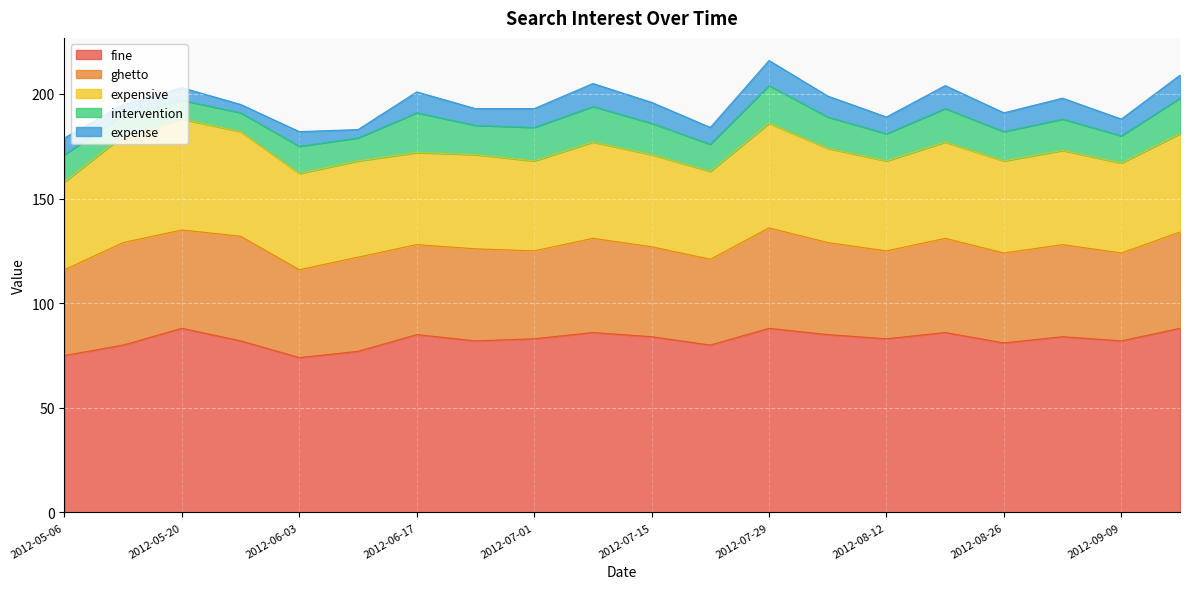

What is the maximum value shown in the chart?

88